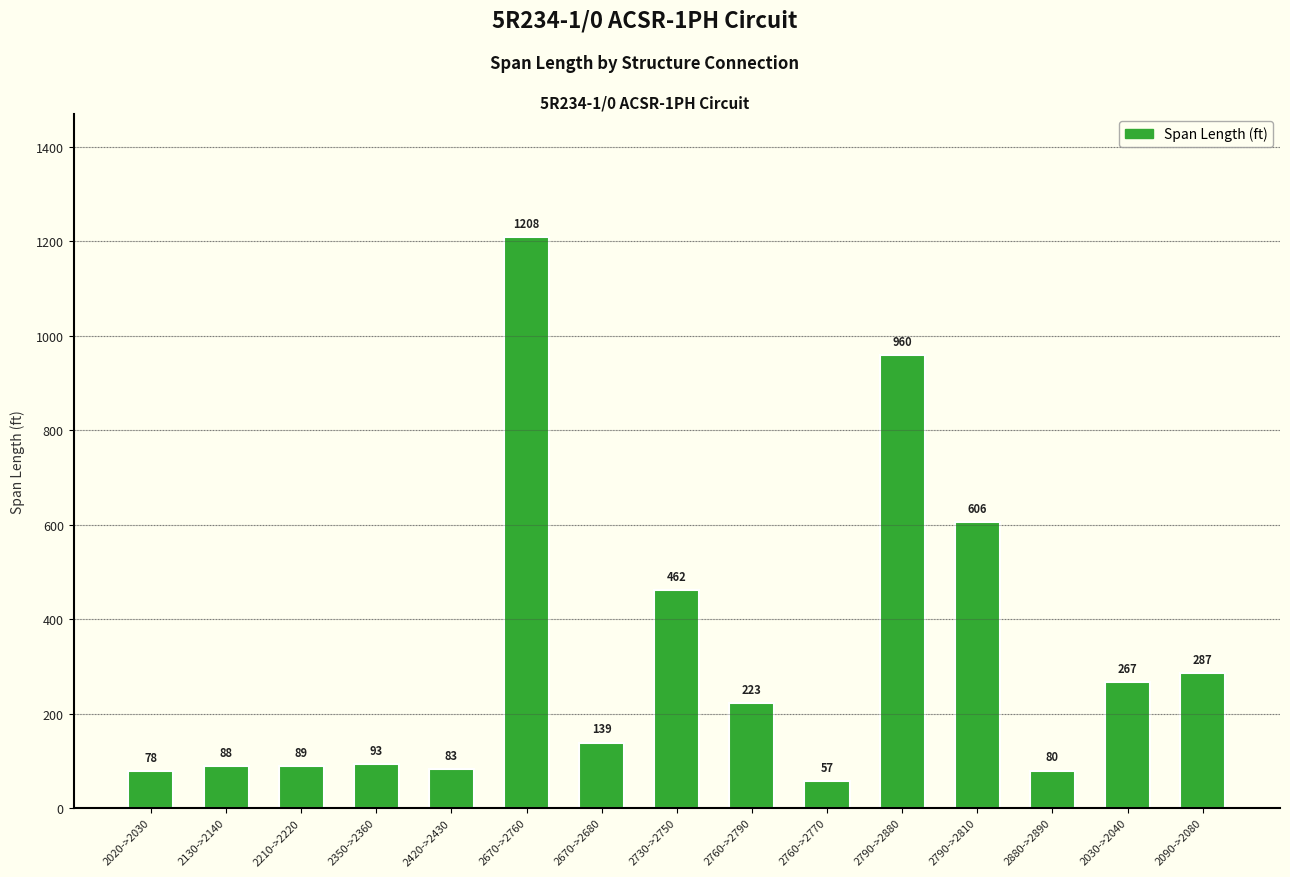

Are the bars horizontal?

No